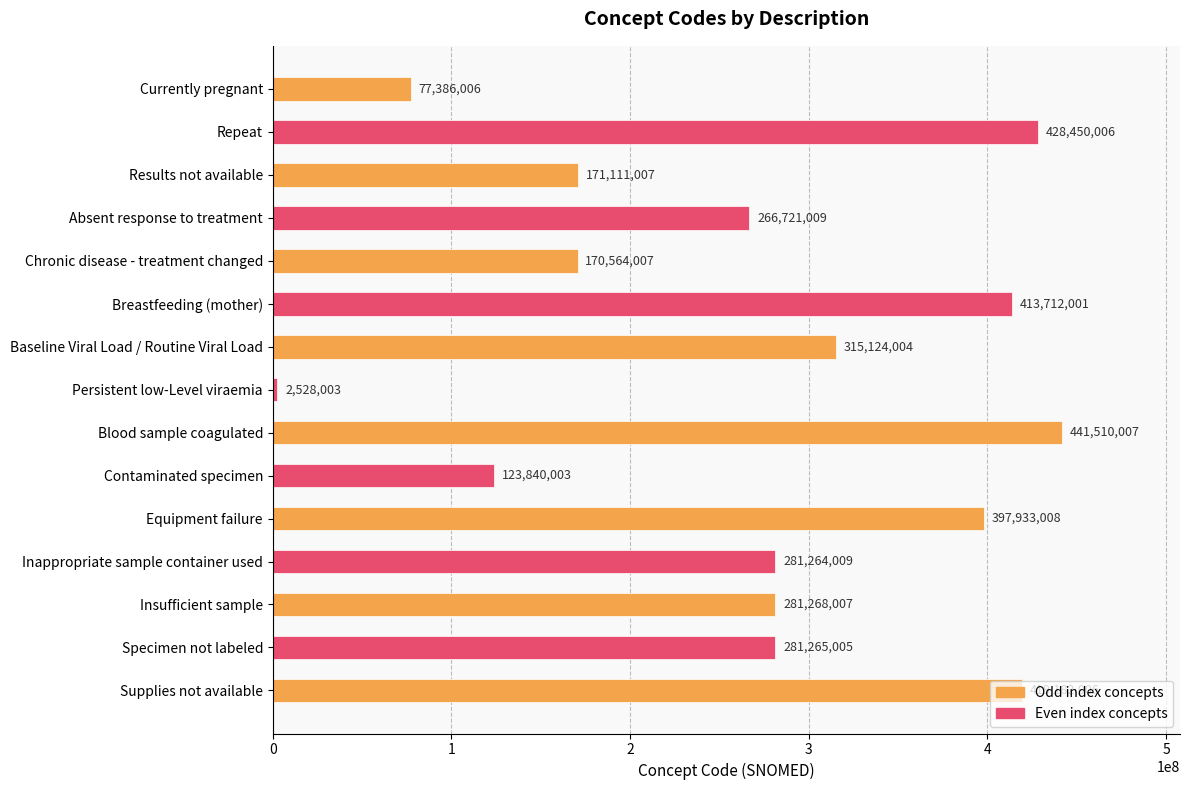

True or false: the data shows 413712001 at Breastfeeding (mother).

True